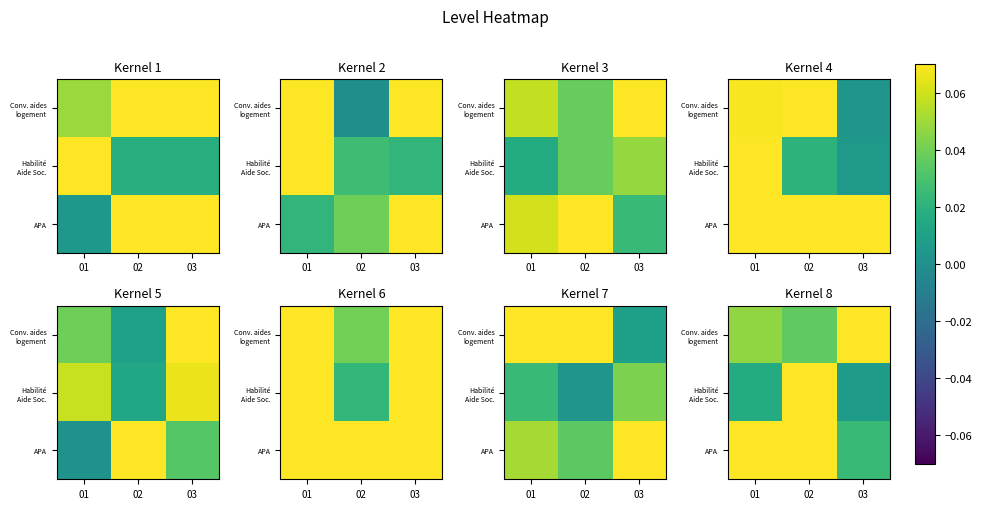

Between 01 and 03, which is larger?

03